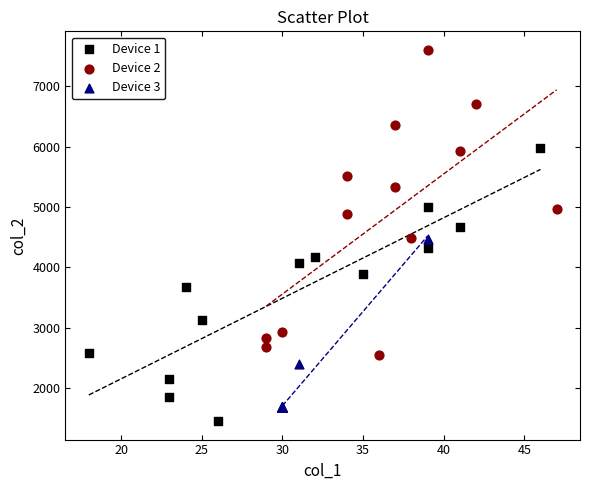

Which series has the widest spread of Y values?

Device 2